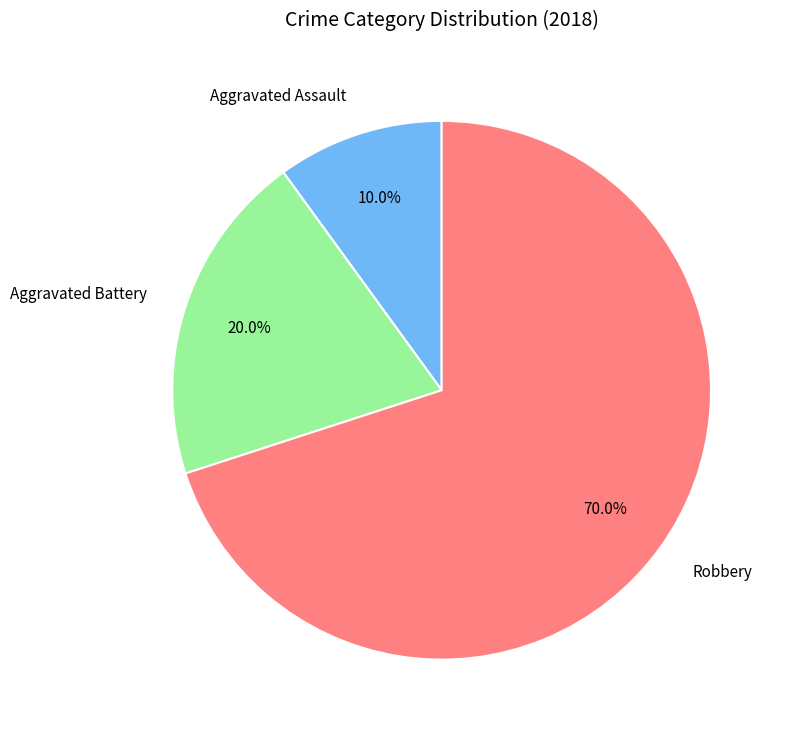

Do Aggravated Battery and Aggravated Assault together represent more than half of the pie?

No